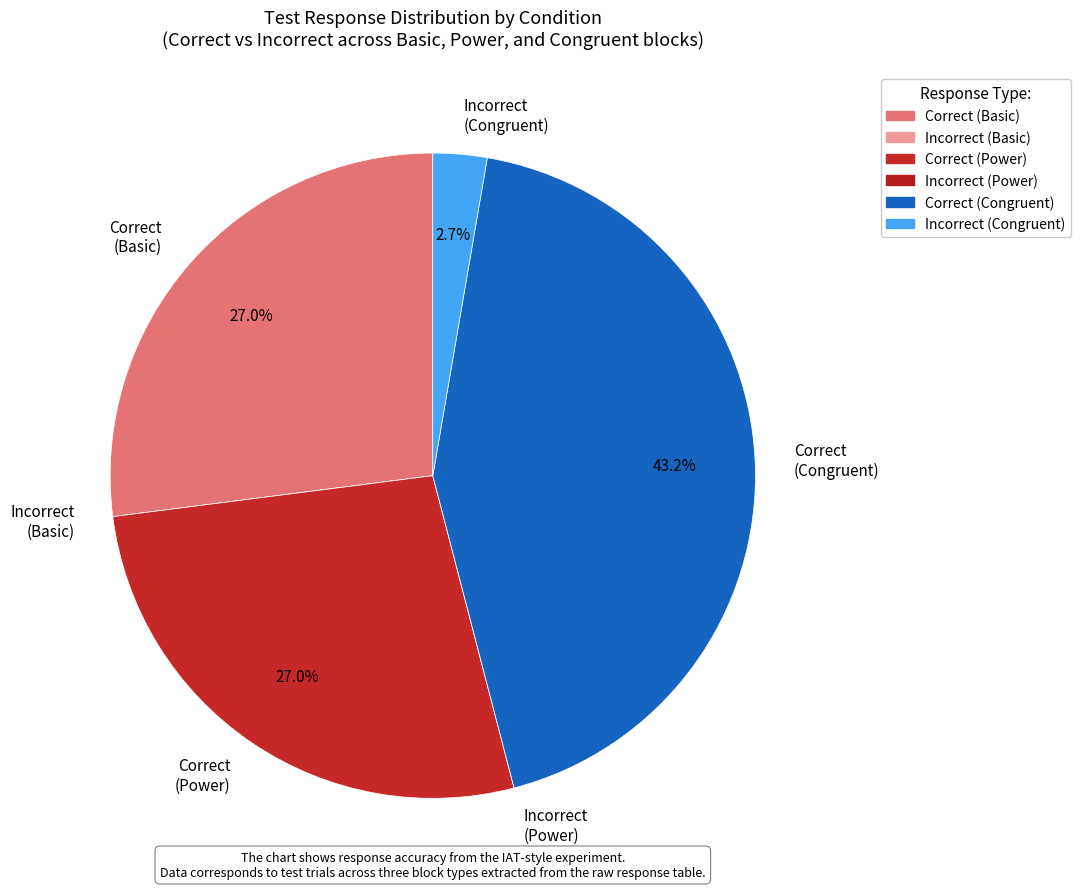

Is there a majority slice in this chart?

No